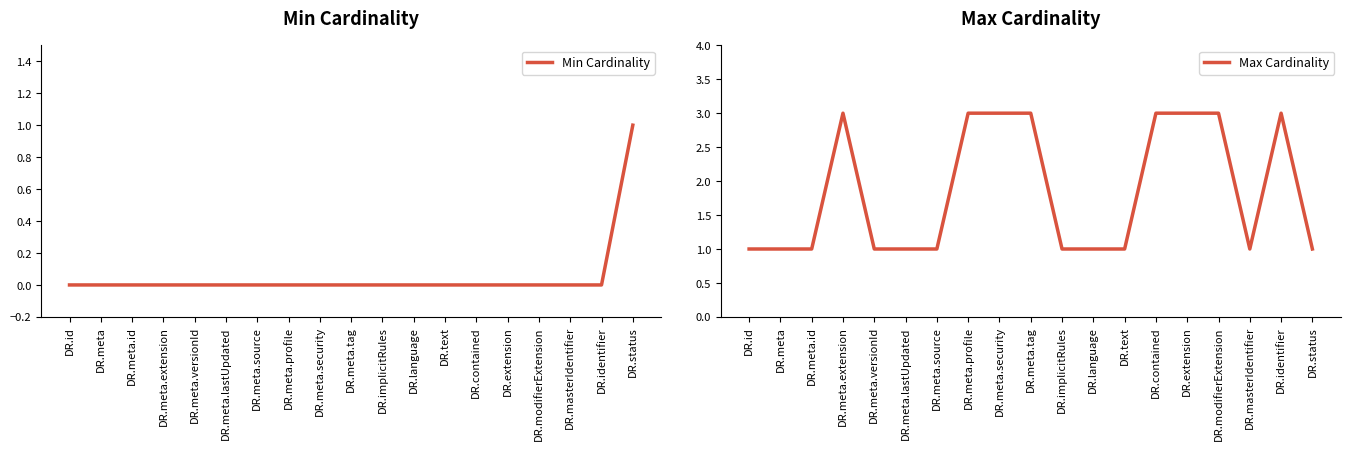

What is the approximate value of Max Cardinality at DR.modifierExtension?

3